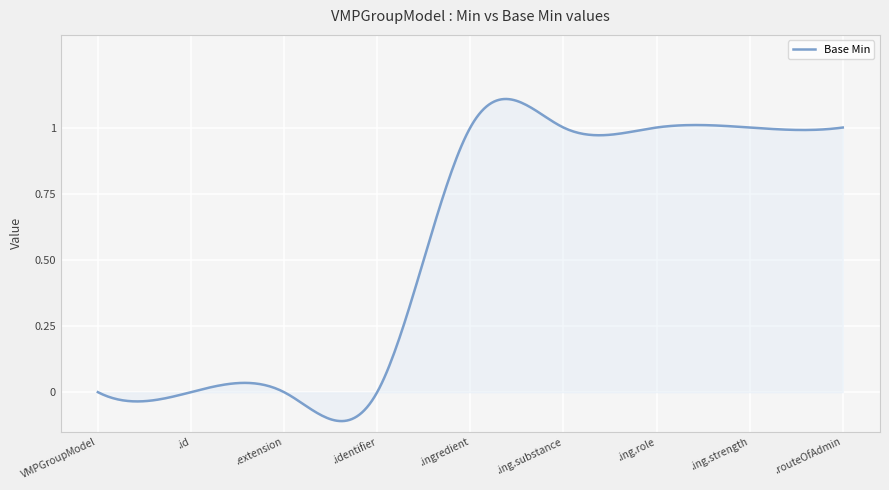

What is the difference between the maximum and minimum values?

1.2